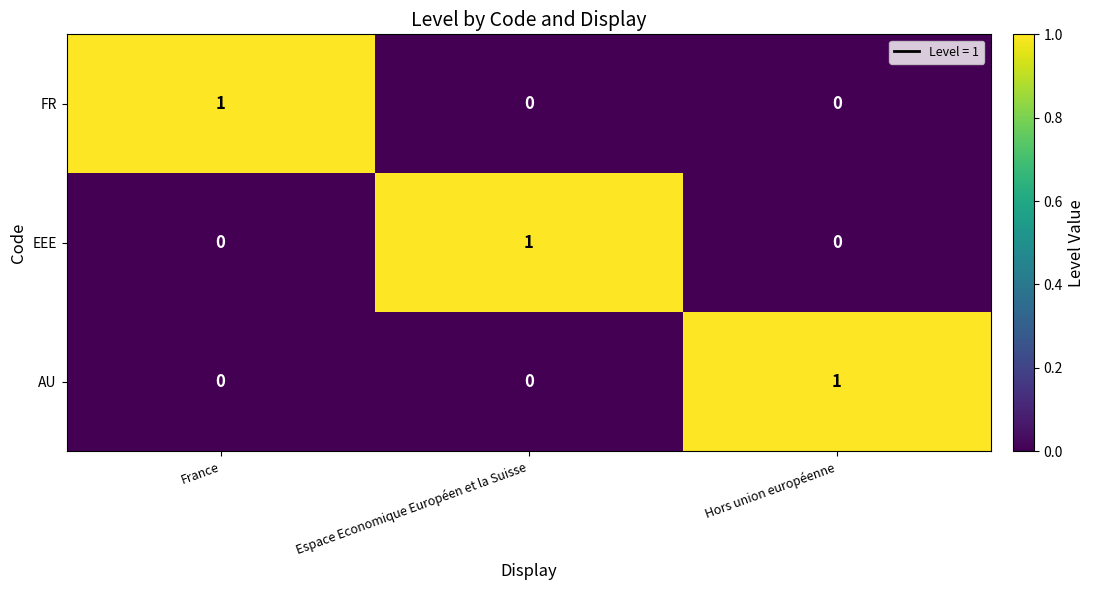

Reading left to right, what are all the values shown in this chart?

FR: 1	0	0
EEE: 0	1	0
AU: 0	0	1